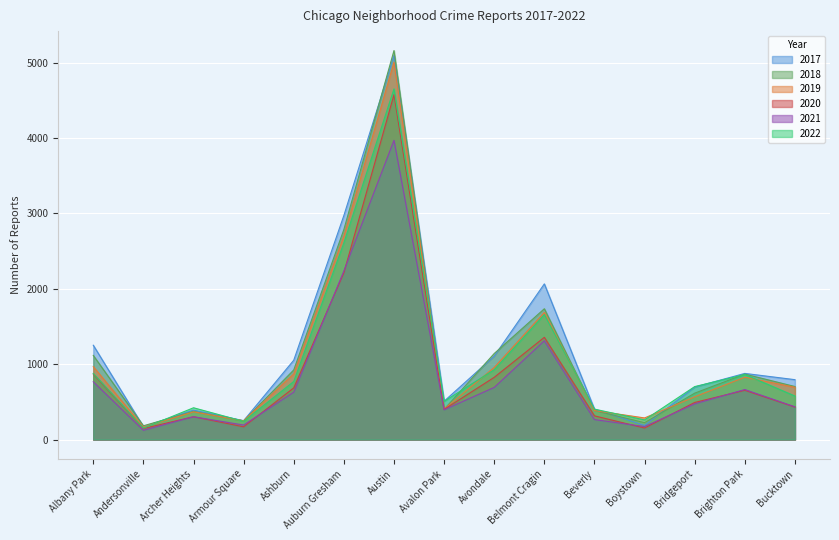

The value of 2021 at Bucktown is 690. True or false?

False